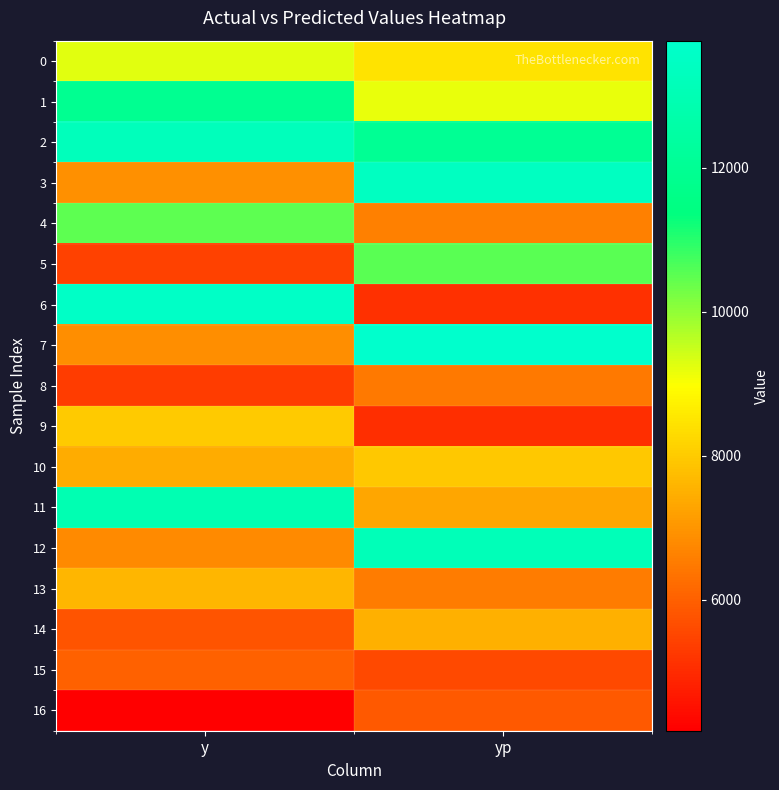

At which category is the sum across all series the highest?

yp